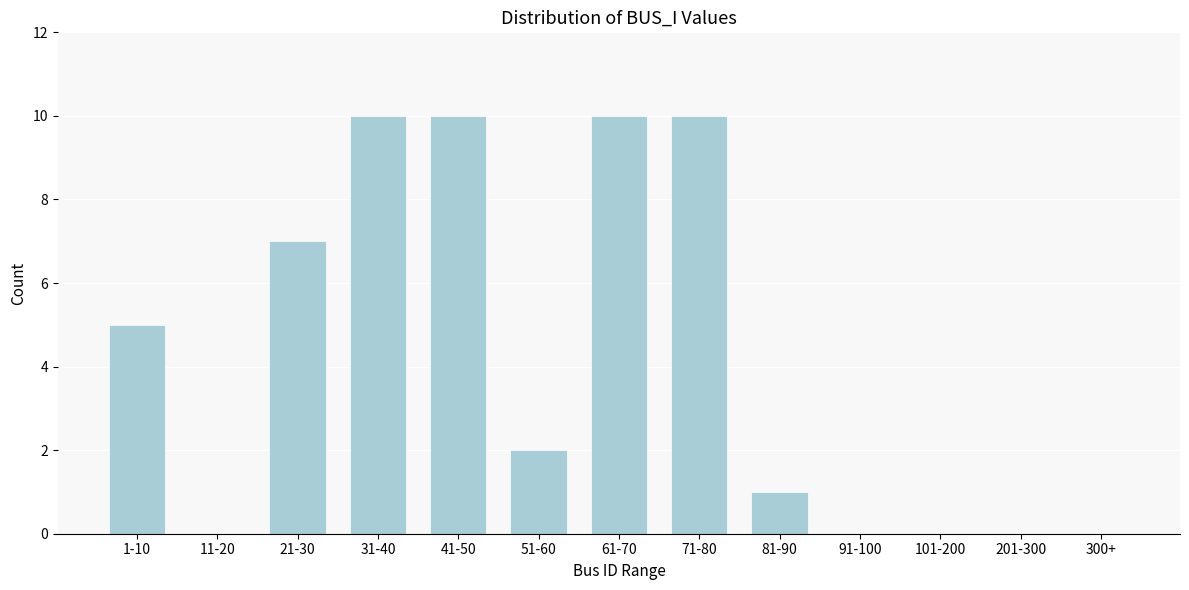

Reading right to left, list all the values displayed in this chart.

300+=0	201-300=0	101-200=0	91-100=0	81-90=1	71-80=10	61-70=10	51-60=2	41-50=10	31-40=10	21-30=7	11-20=0	1-10=5